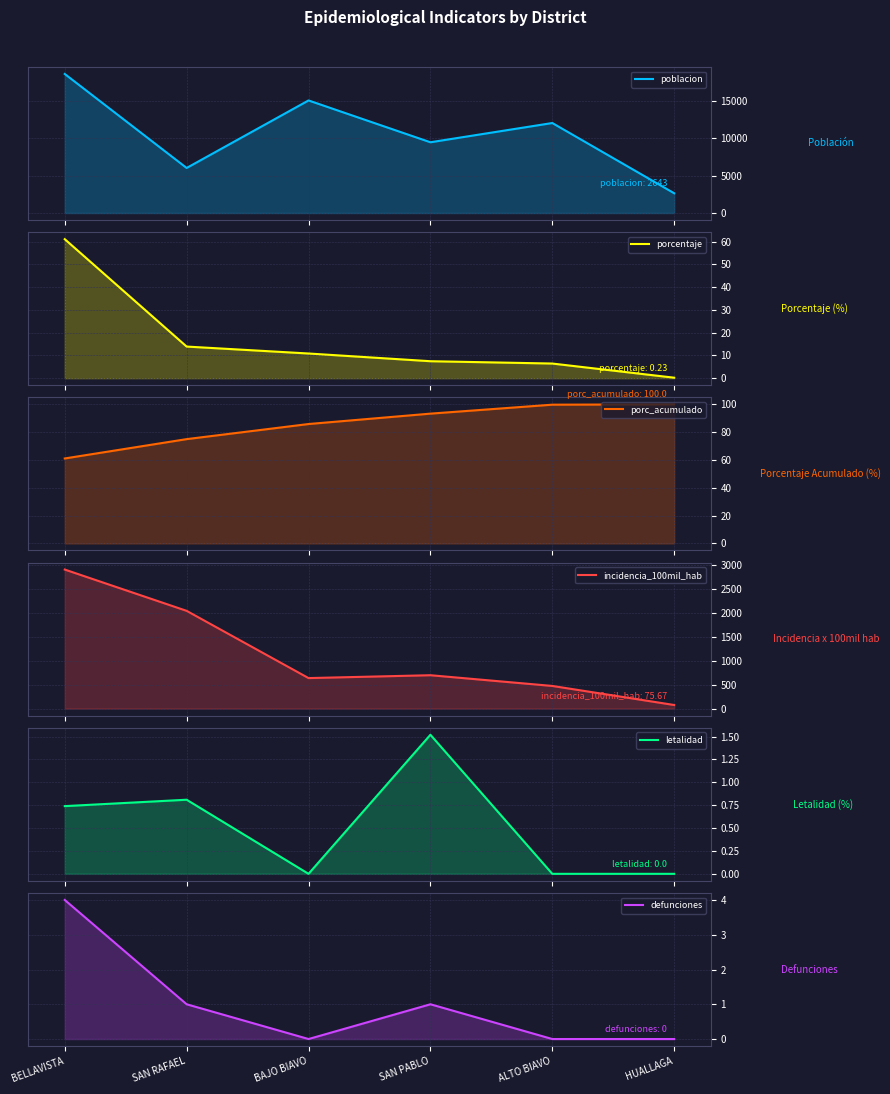

True or false: incidencia_100mil_hab and defunciones cross at least once.

False